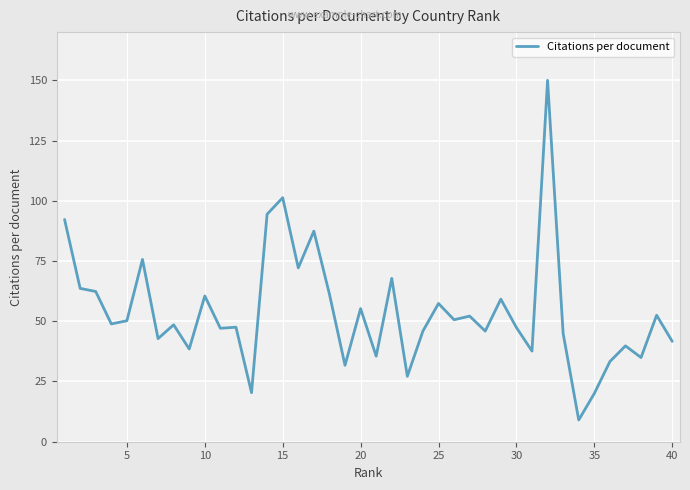

What is the difference between the maximum and second lowest values?

130.0